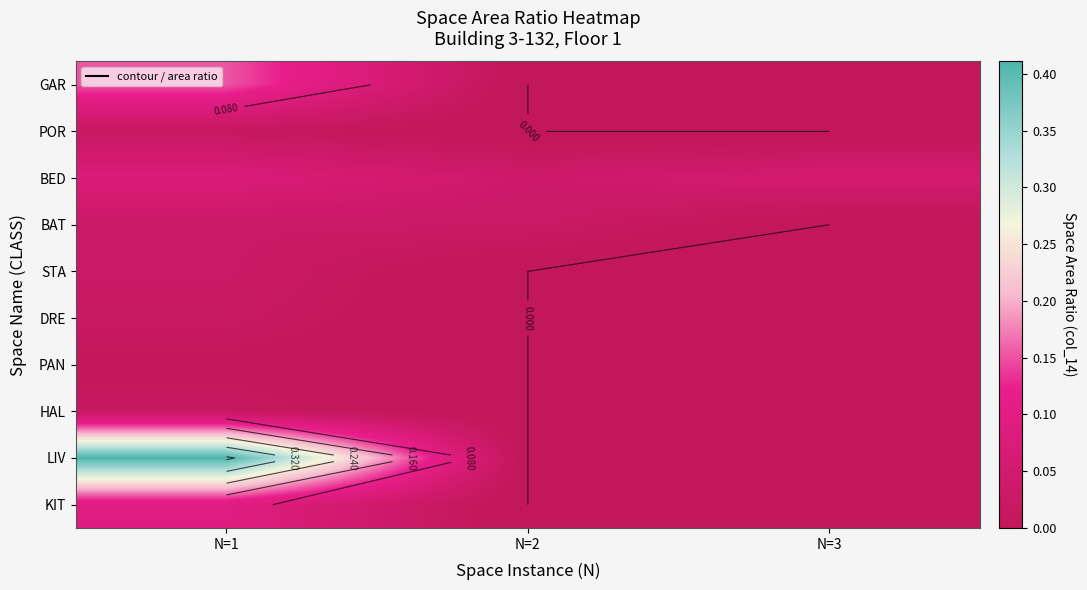

How many series are shown in this chart?

10